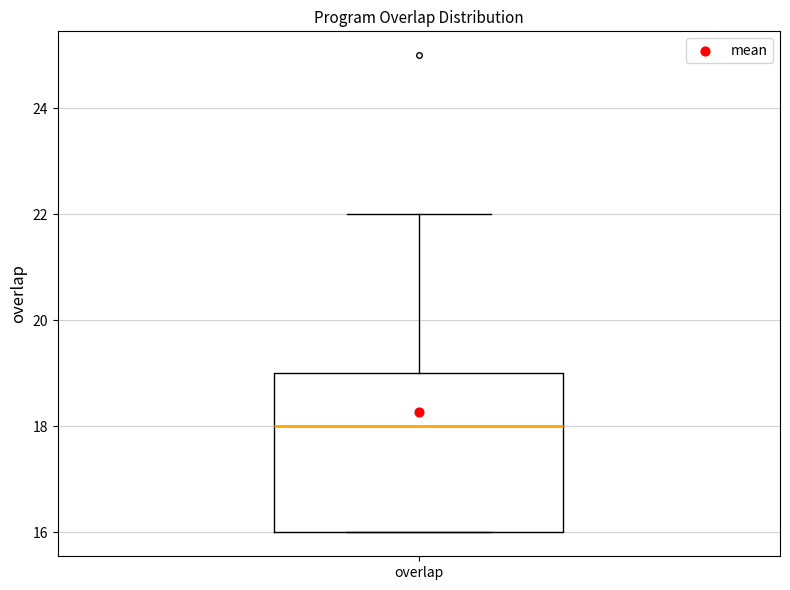

Read this box plot against the y-axis: the position of the median line, the range covered by the box, and the ends of both whiskers. The values are not printed on the chart, so give them approximately, as read against the axis.

median 18, box 16 to 19, whiskers 16 to 22